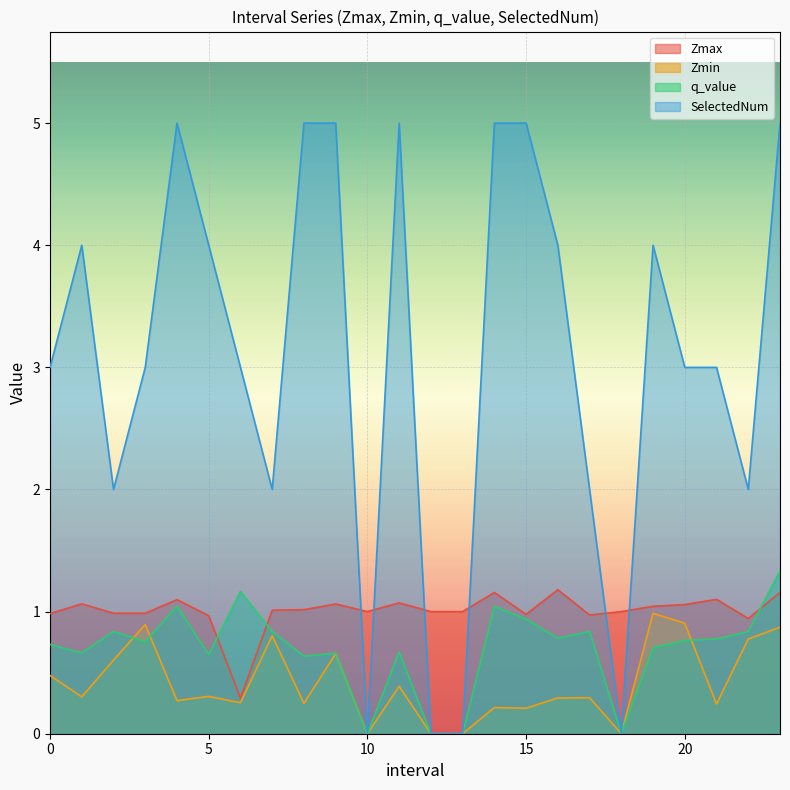

How many values in q_value are above zero?

20